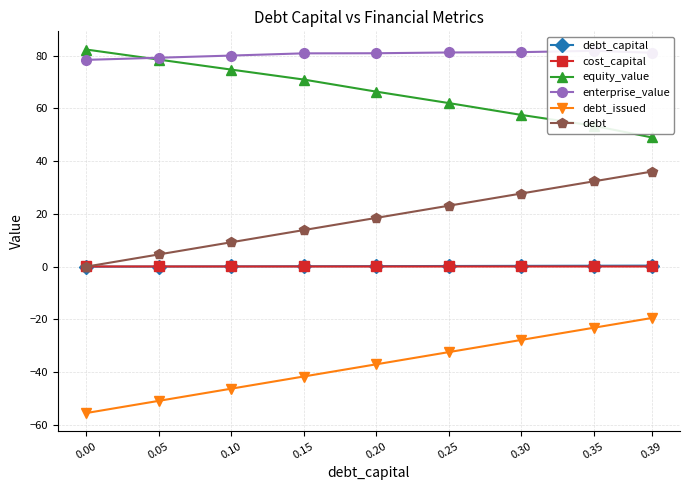

Reading right to left, what are all the values shown in this chart?

debt_capital: 0.4	0.3	0.3	0.2	0.2	0.1	0.1	0.1	0.0
cost_capital: 0.1	0.1	0.1	0.1	0.1	0.1	0.1	0.1	0.1
equity_value: 49.0	53.4	57.5	62.0	66.3	70.9	74.7	78.5	82.3
enterprise_value: 81.1	81.8	81.3	81.2	80.9	80.9	80.0	79.2	78.4
debt_issued: -19.5	-23.2	-27.8	-32.4	-37.0	-41.6	-46.3	-50.9	-55.5
debt: 36.0	32.3	27.7	23.1	18.5	13.9	9.2	4.6	0.0